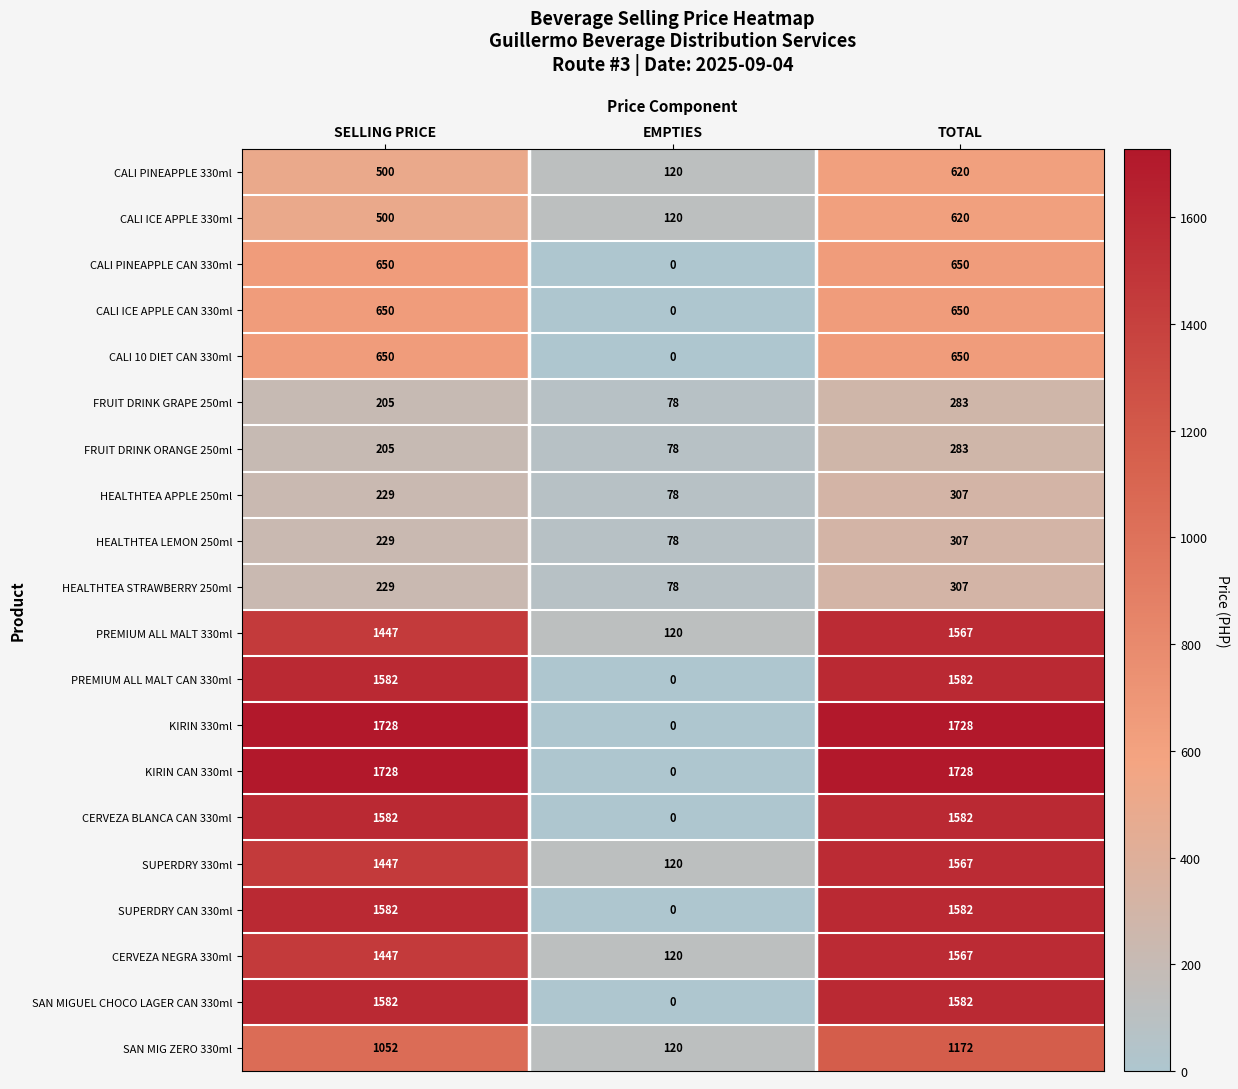

What is the difference between the second highest and minimum values in the PREMIUM ALL MALT 330ml series?

1327